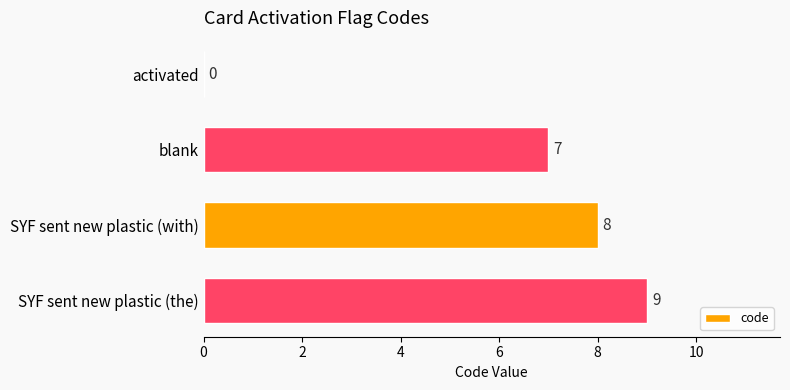

Is it true that the value at SYF sent new plastic (with) is 5?

False